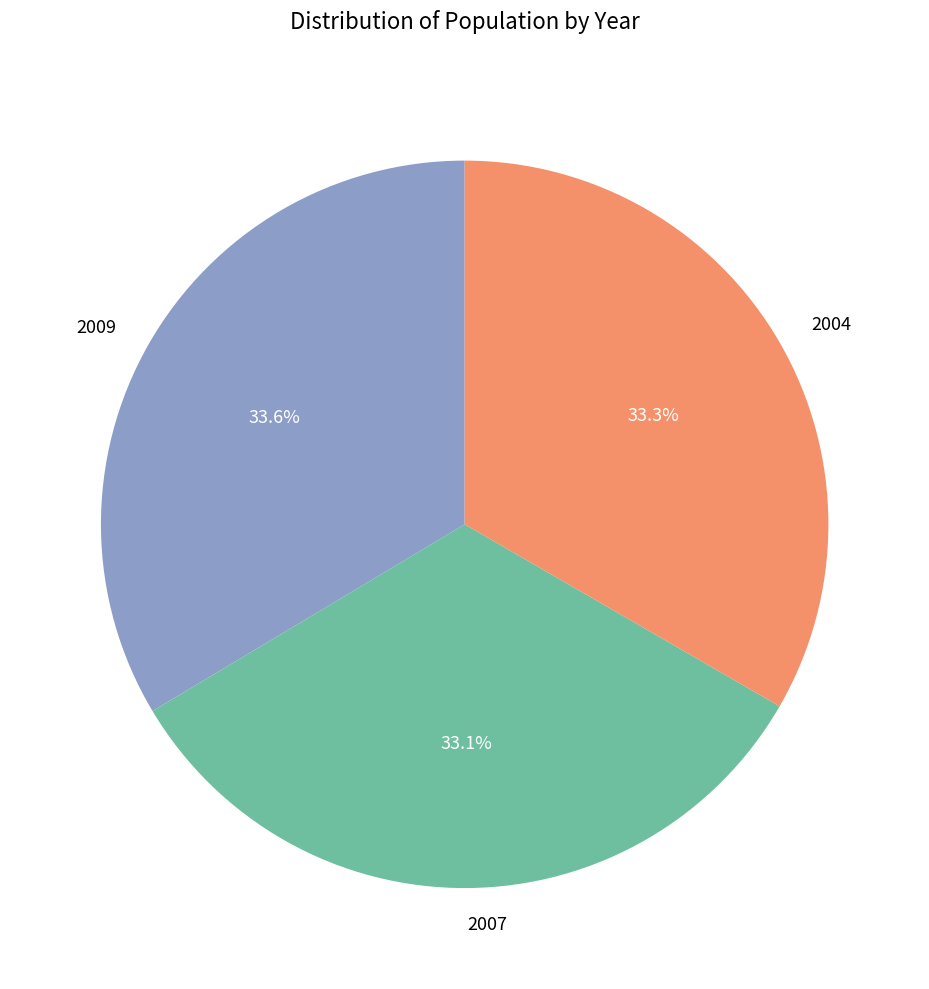

Is 2004 the majority of the pie?

No